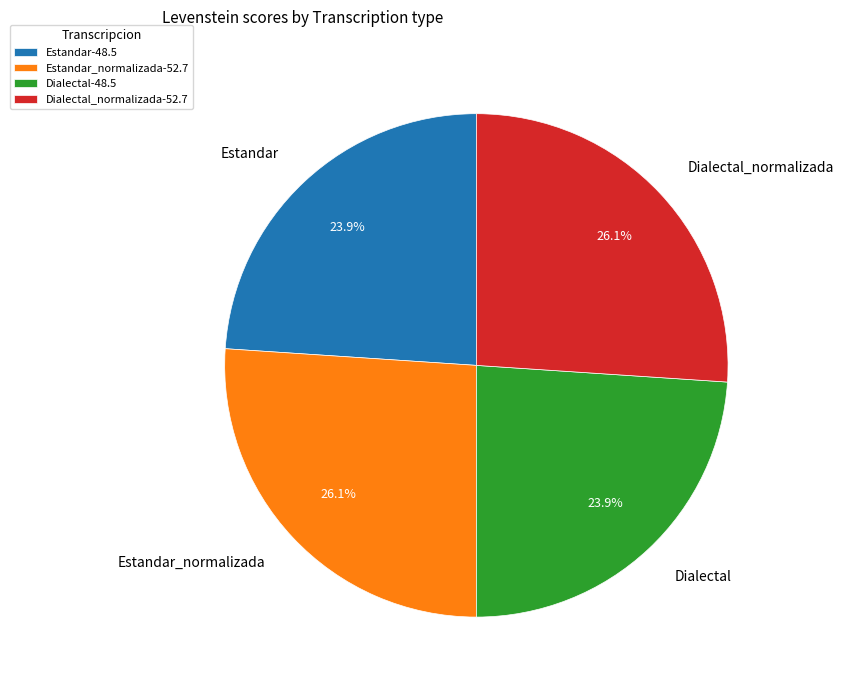

To the nearest percent, what is the difference between the largest and smallest slice percentages?

2%